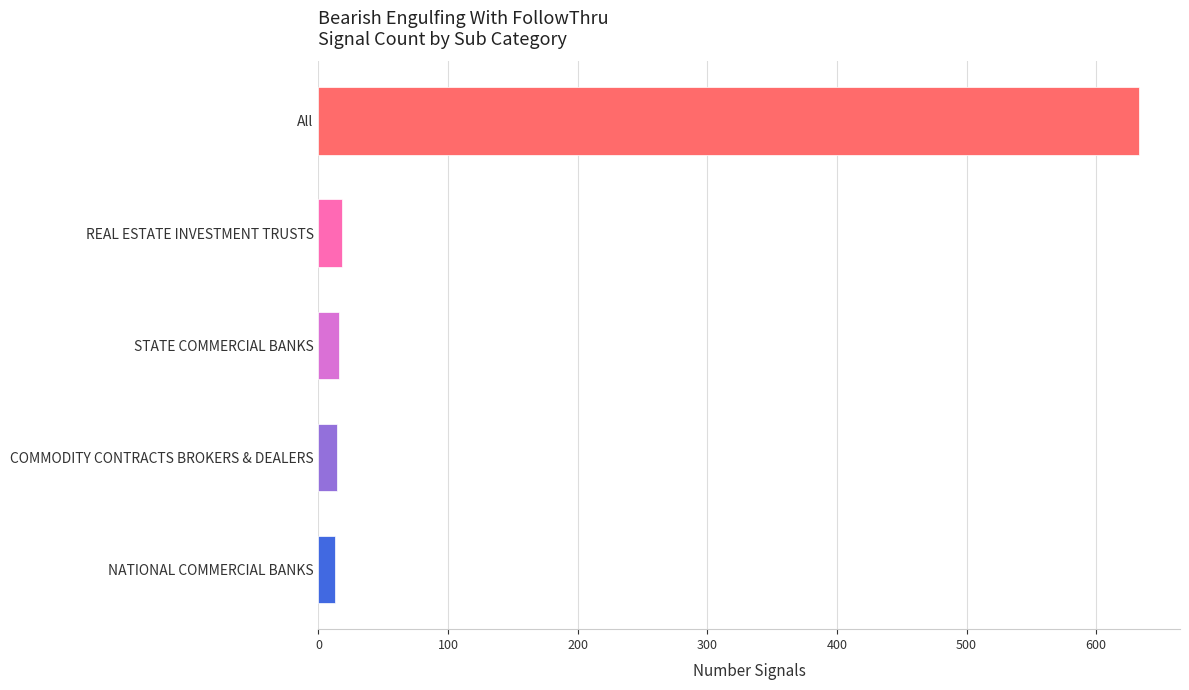

Between REAL ESTATE INVESTMENT TRUSTS and All, which is larger?

All